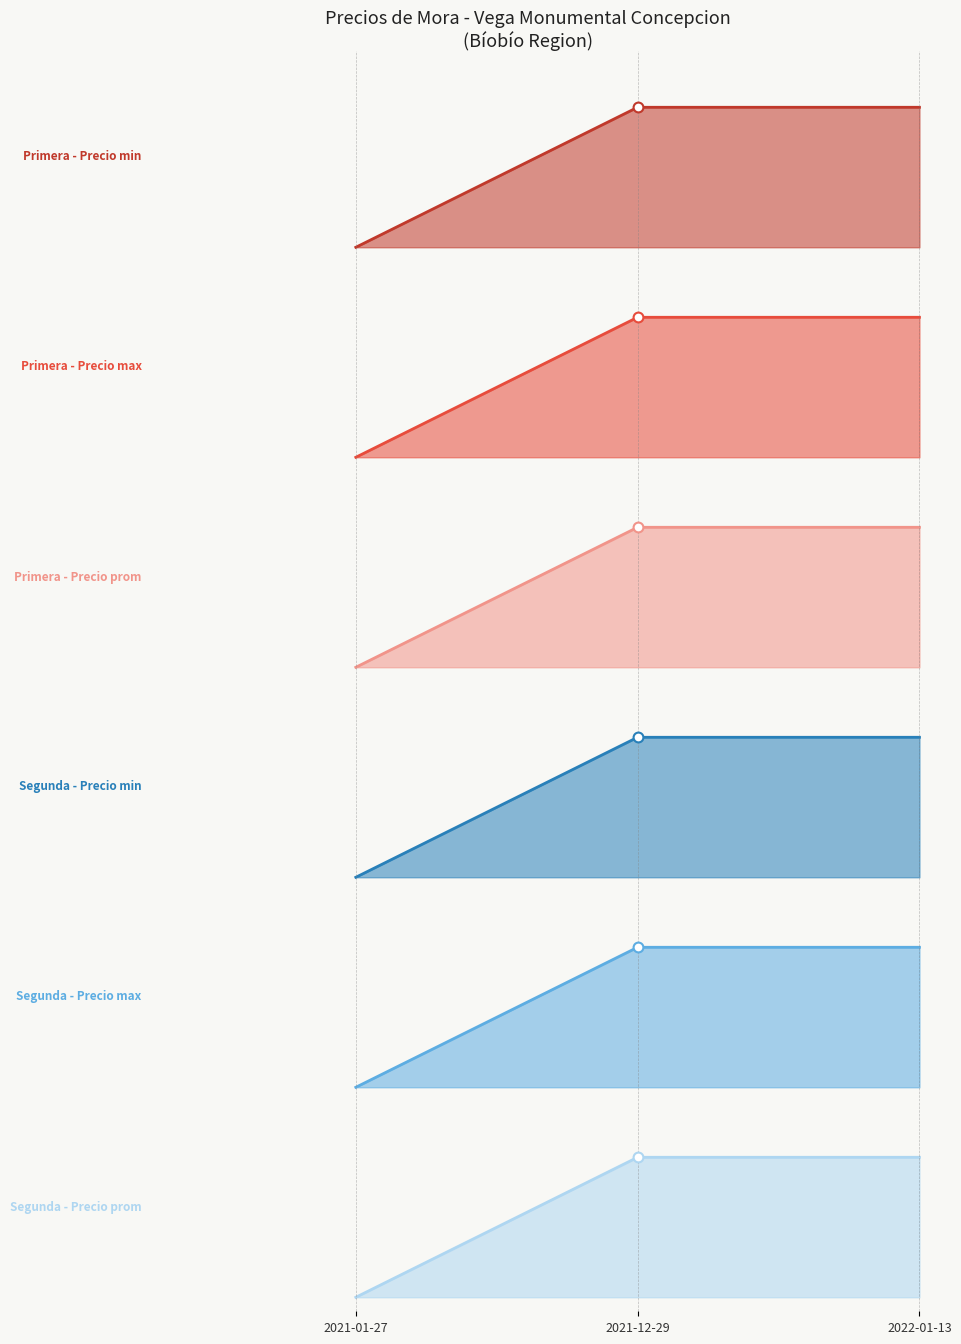

Which series has the largest total across all categories?

Primera - Precio max